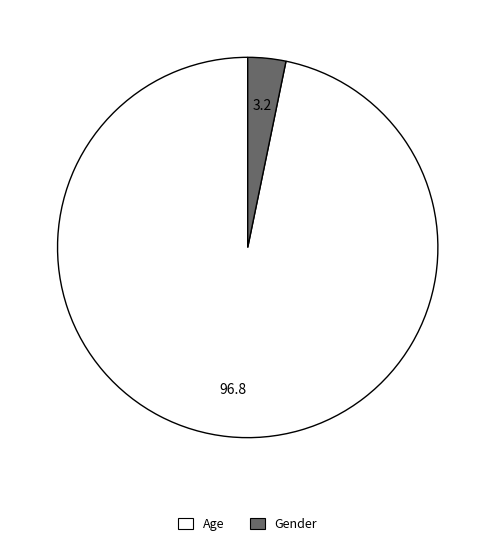

Which has a higher value, Gender or Age?

Age